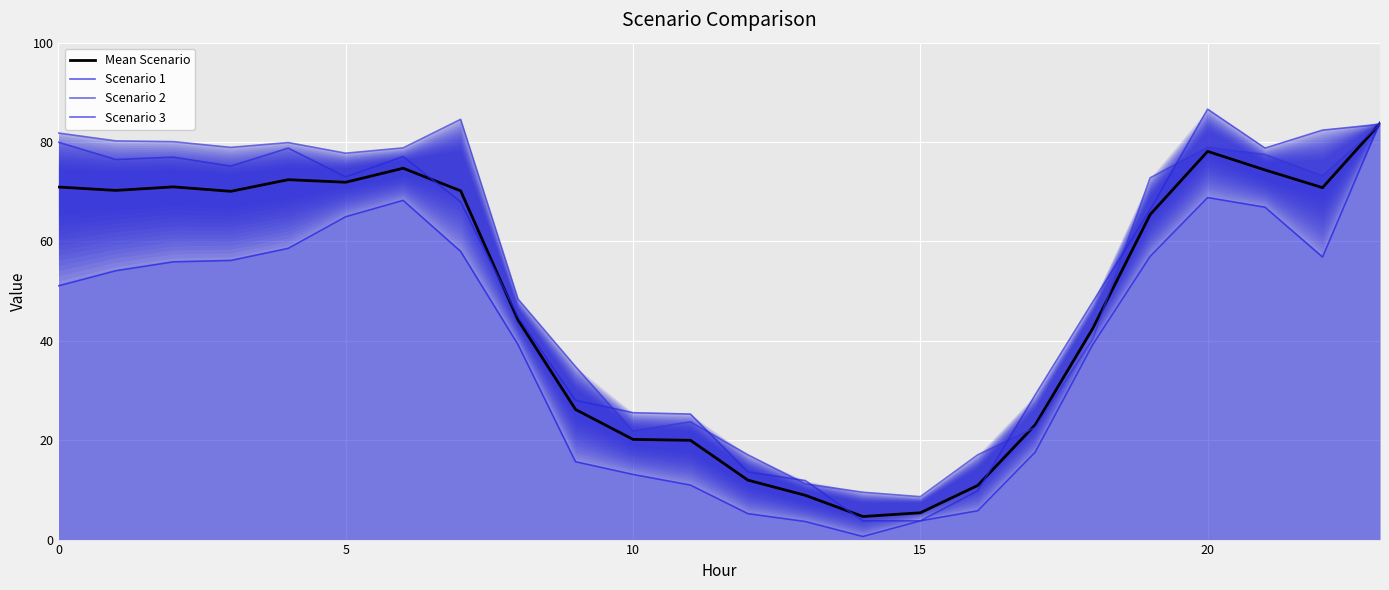

Between which two adjacent categories do Scenario 1 and Scenario 2 first intersect?

22 and 23